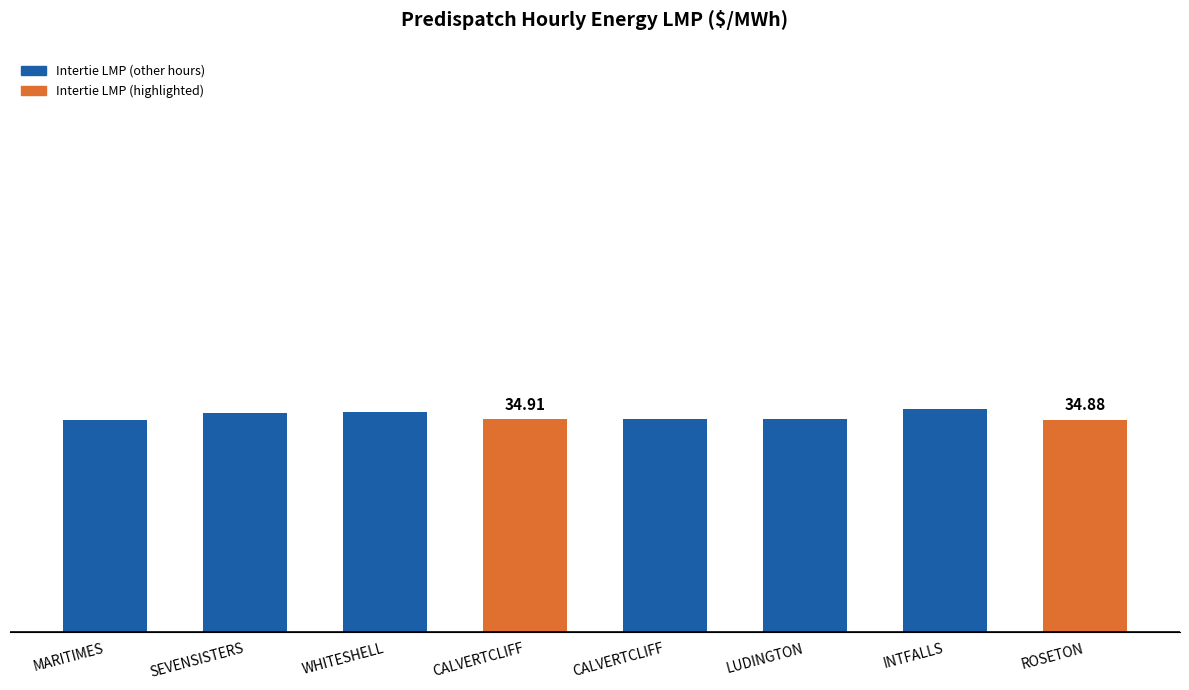

Is it true that the value at SEVENSISTERS is 36.0?

True